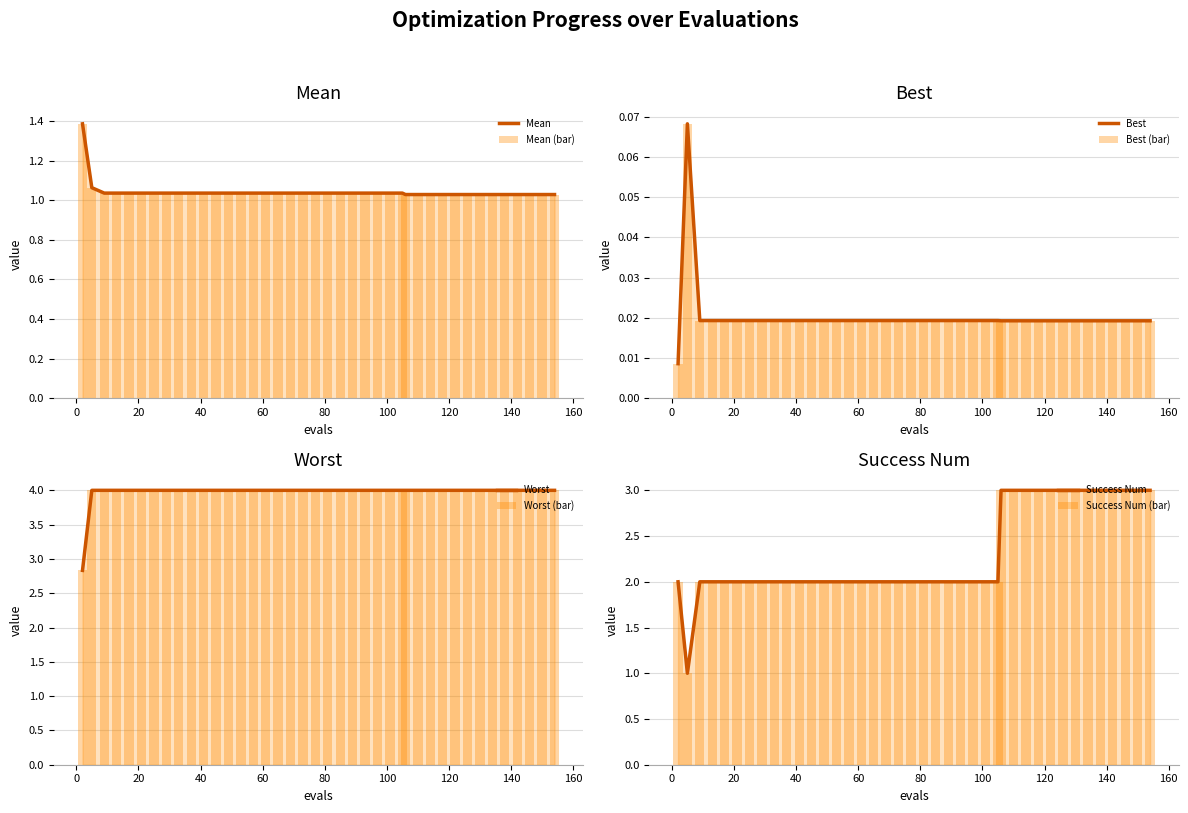

Which series has the largest total across all categories?

worst